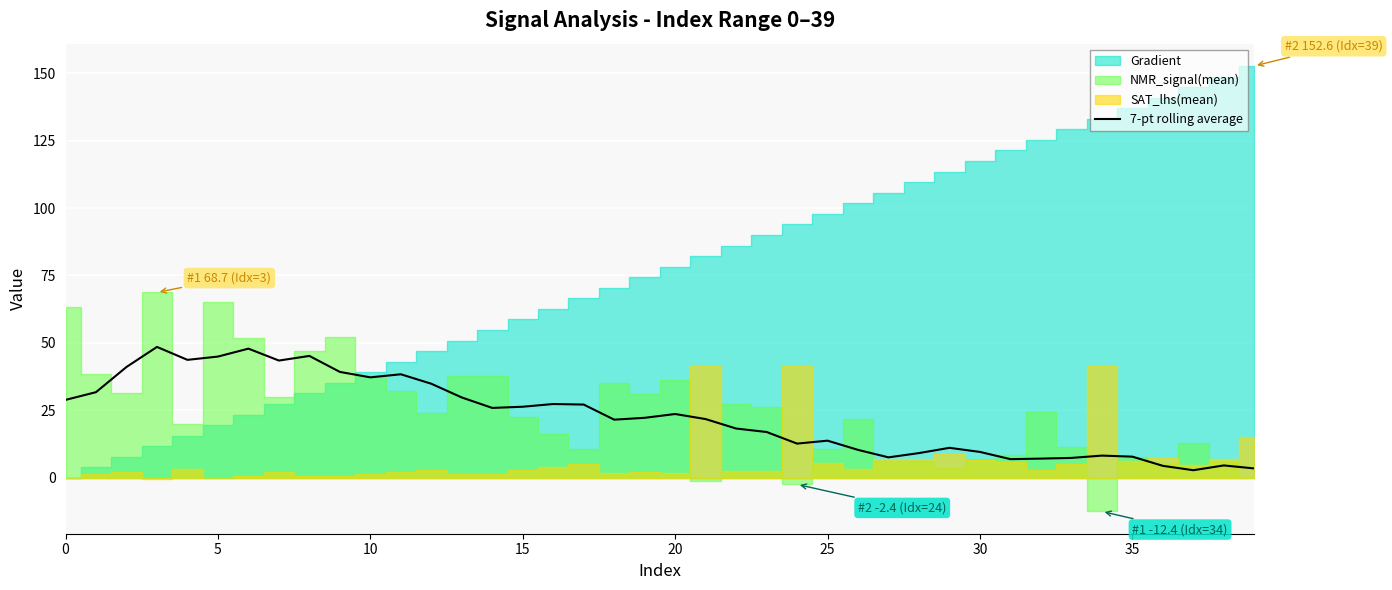

What is the highest value of the 7-pt rolling average series?

48.5